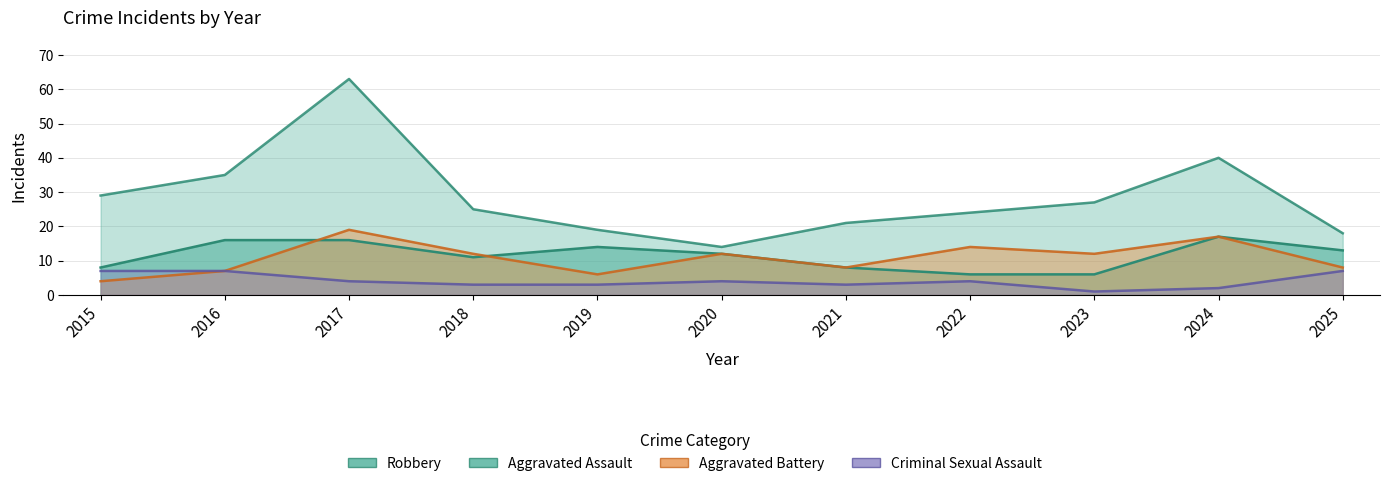

What is the sum of the Robbery values at 2020 and 2019?

33